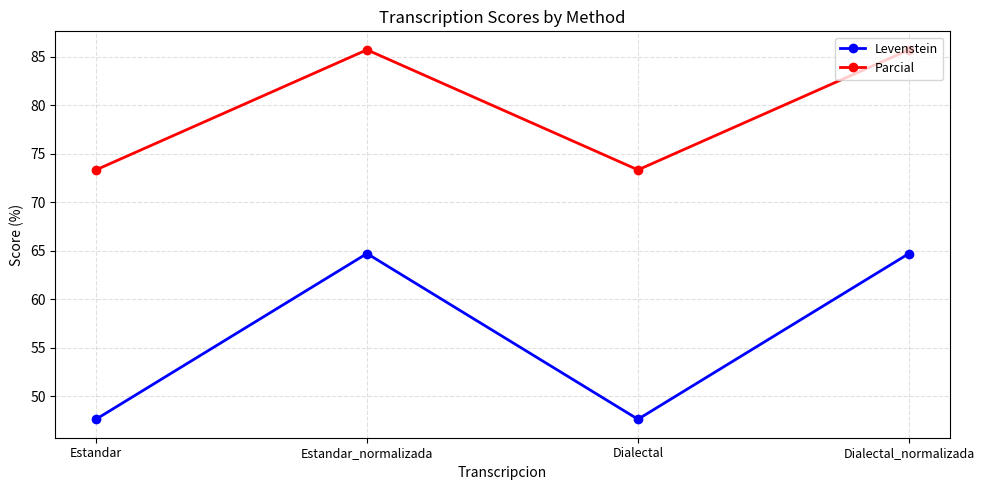

What position from the left is Dialectal_normalizada?

4